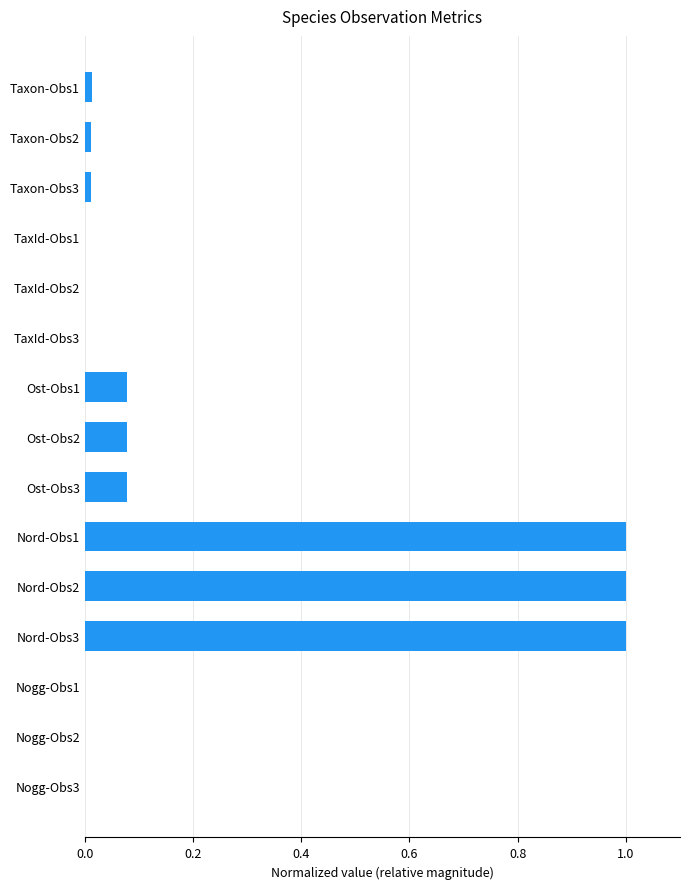

What is the average value?

0.2